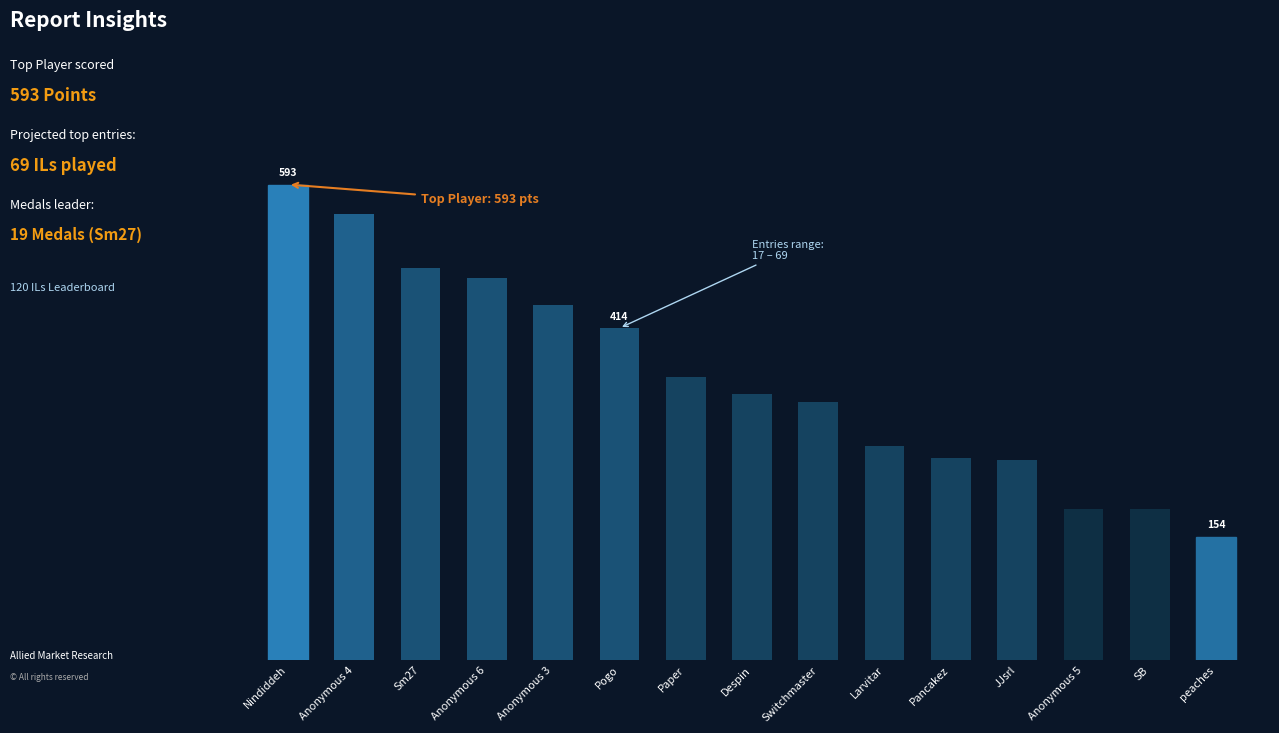

What is the sum of all values?

5280